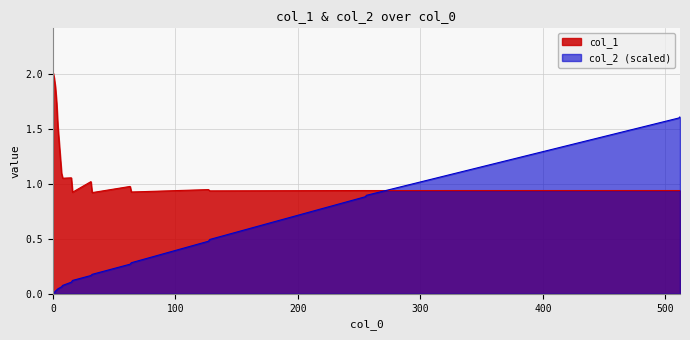

Between which two adjacent categories do col_1 and col_2 first intersect?

256 and 511